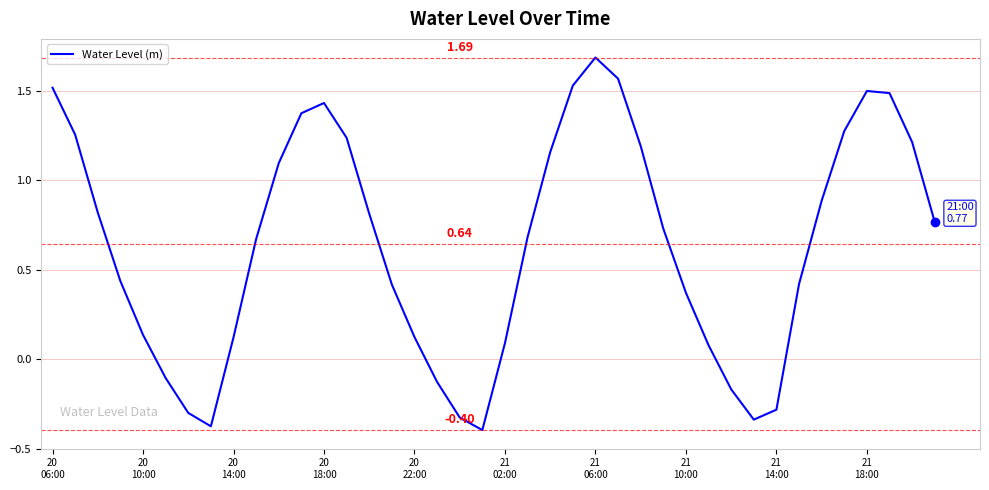

What is the difference between the maximum and minimum values?

2.1